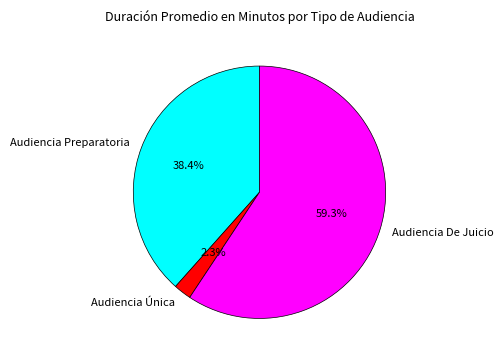

The Audiencia Única slice represents 2% of the pie. True or false?

True